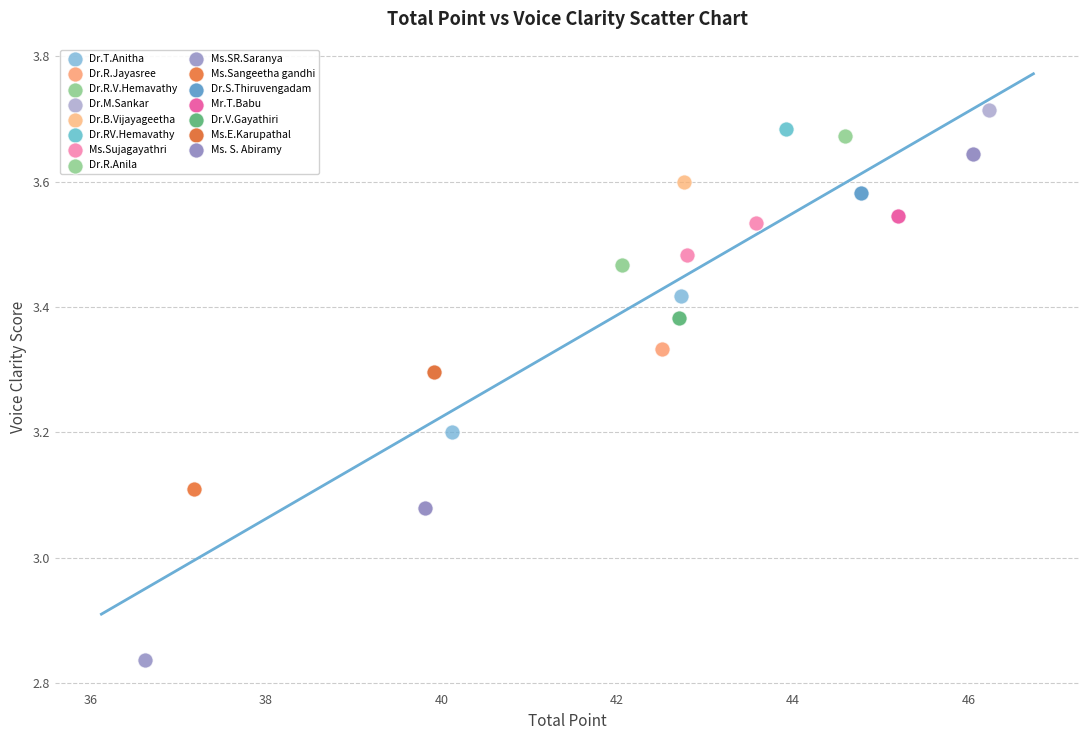

Which series contains the highest Y value?

Dr.M.Sankar